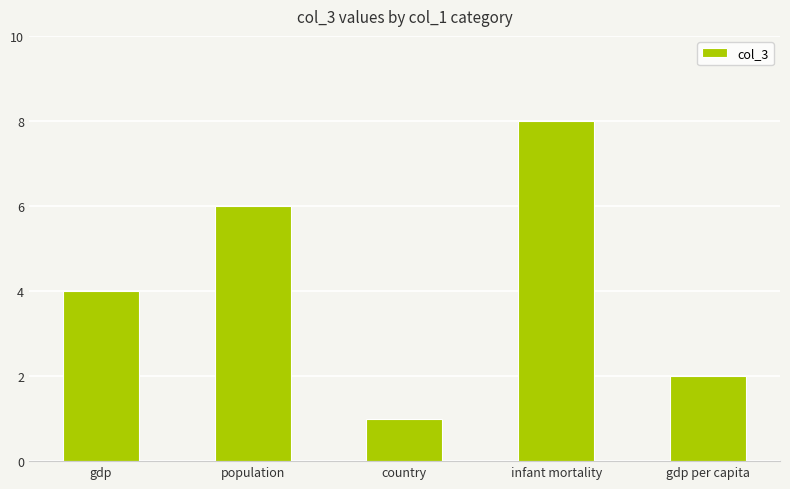

What is the average value?

4